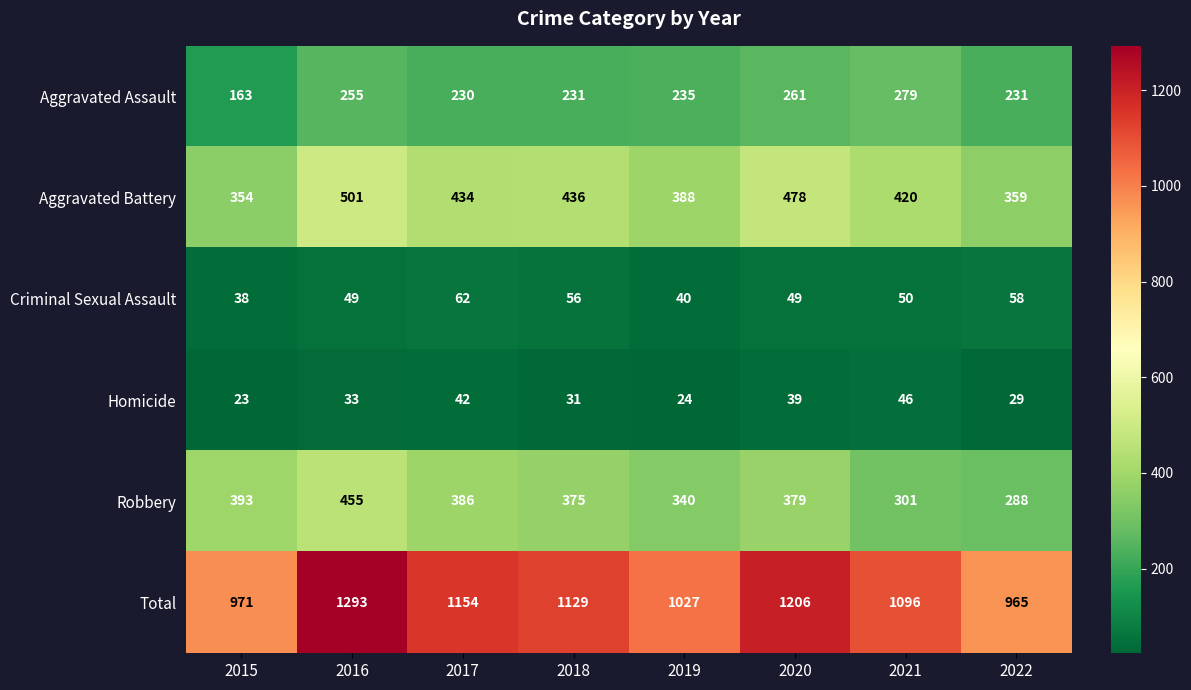

Which series has the largest range (max minus min)?

Total